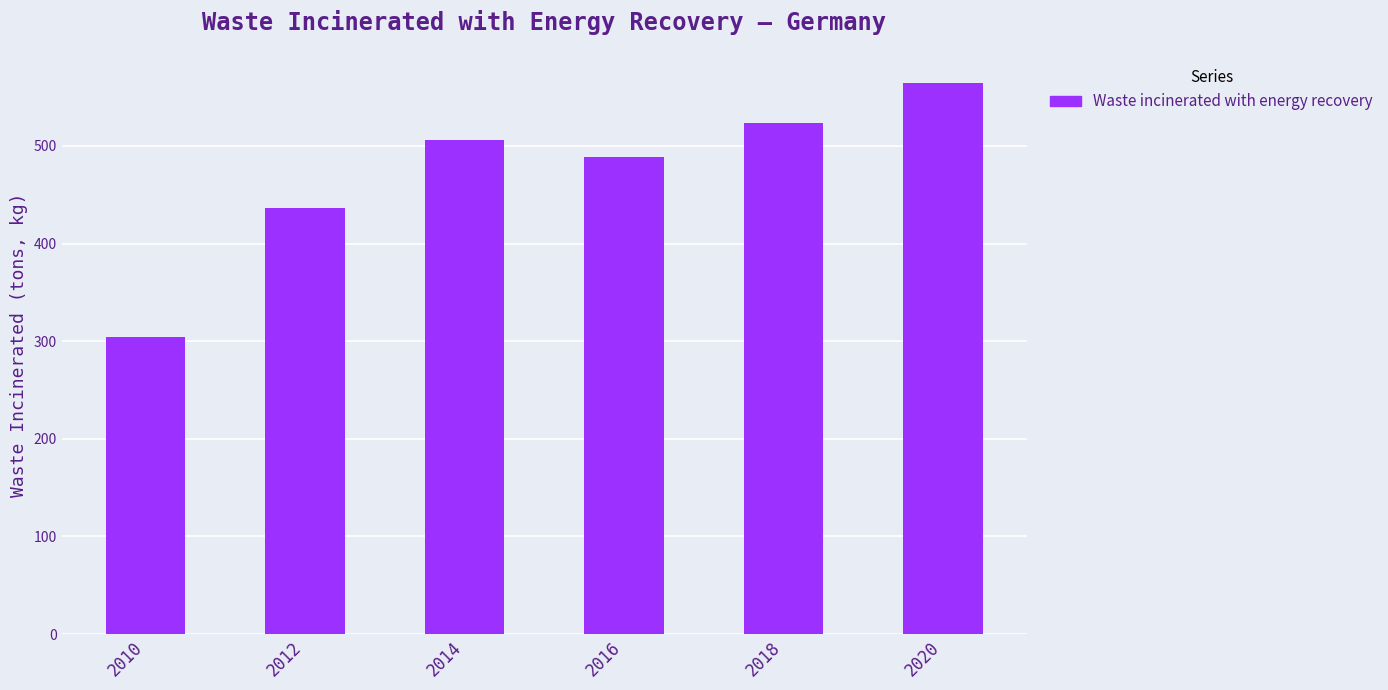

At which category does the chart reach its peak across all series?

2020